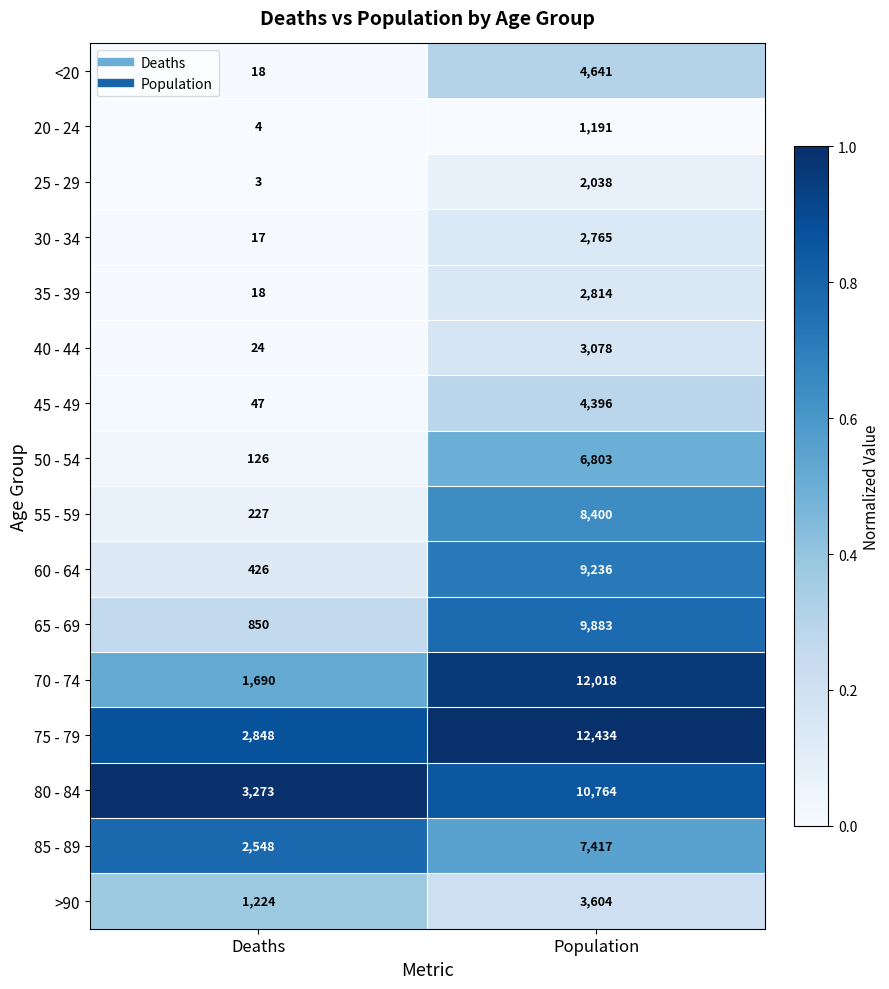

What is the difference between the highest and lowest values at Deaths?

3270